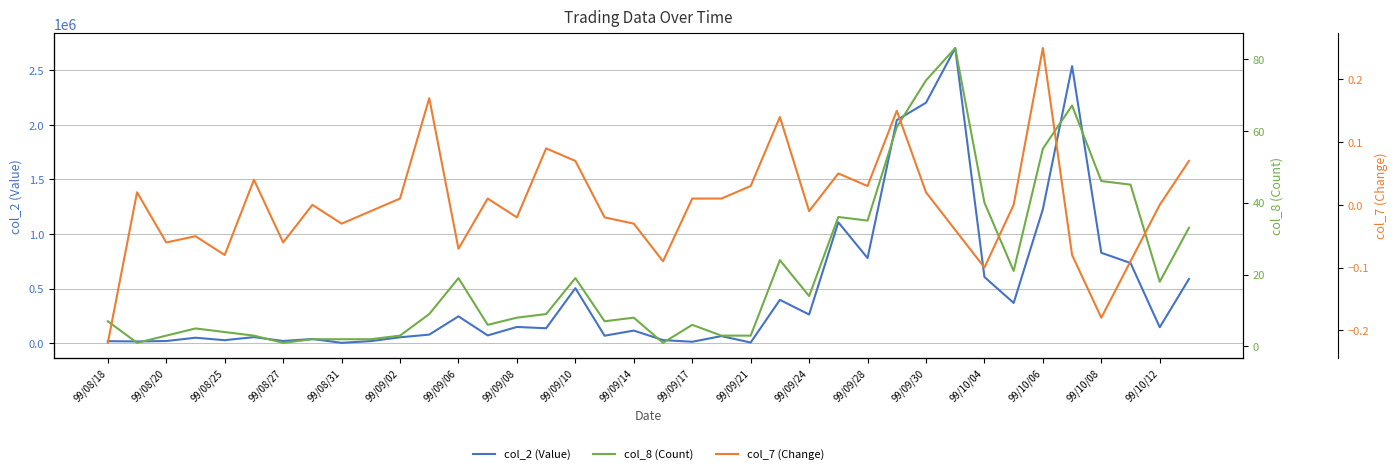

True or false: col_2 (Value) has a value of 368970.0 at 31.

True